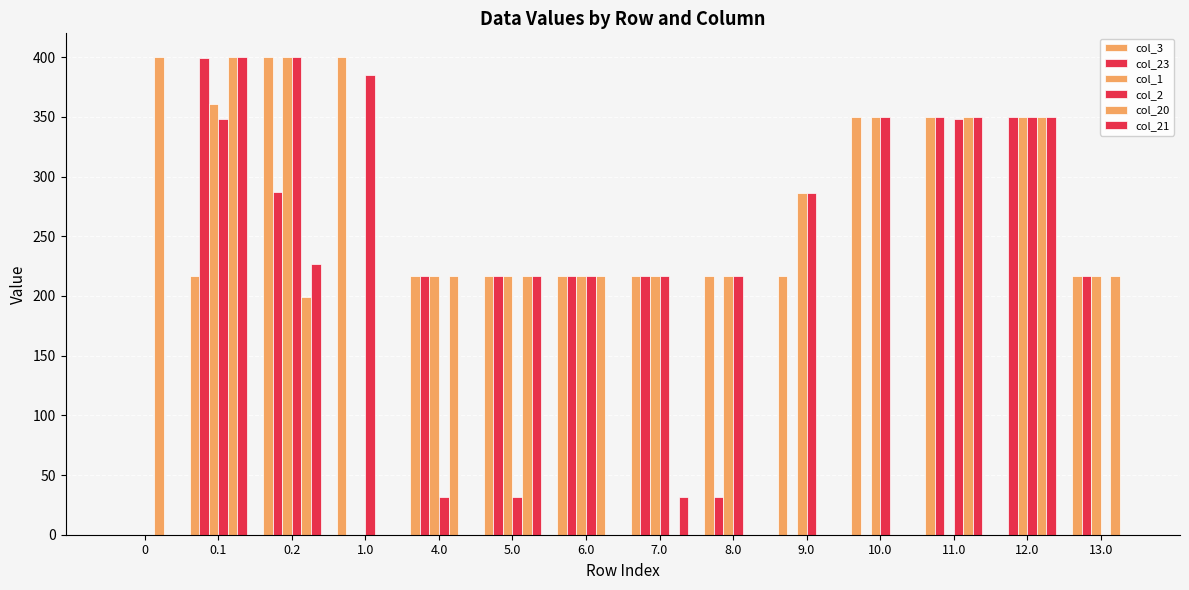

What is the spread (max minus min) of values at 0.1?

183.0